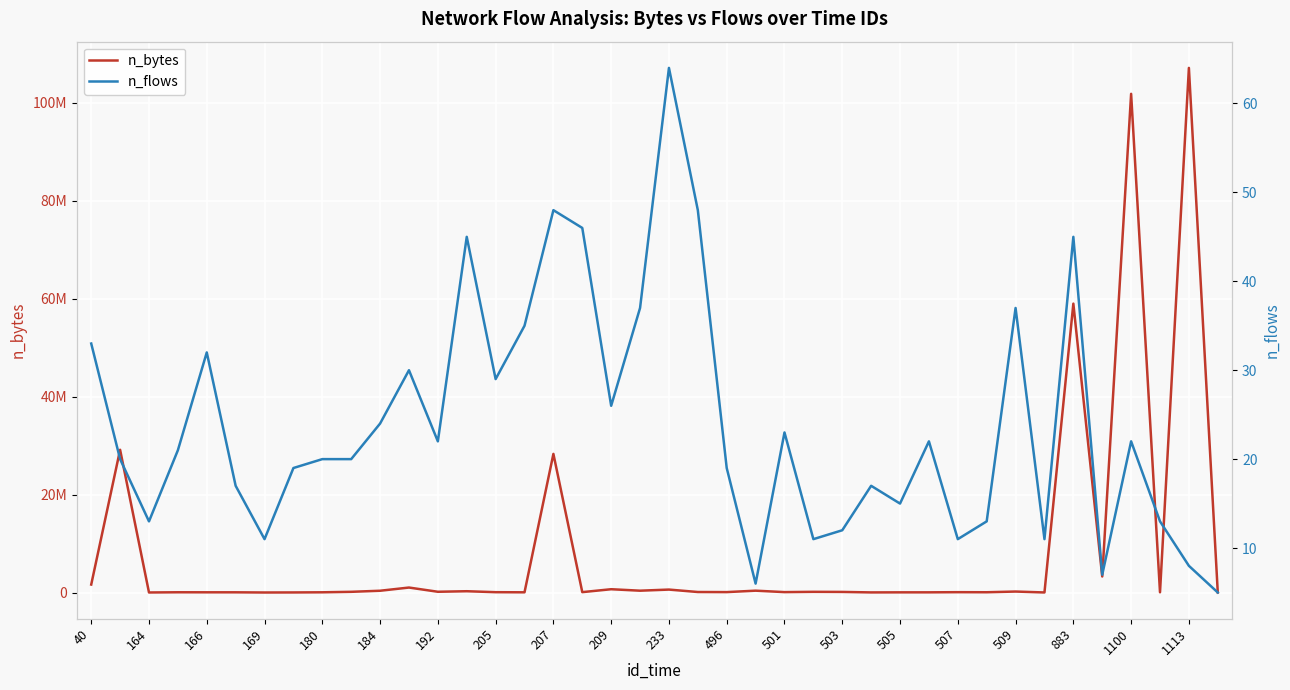

What is the value of the n_bytes point at the 3rd from the left?

6956